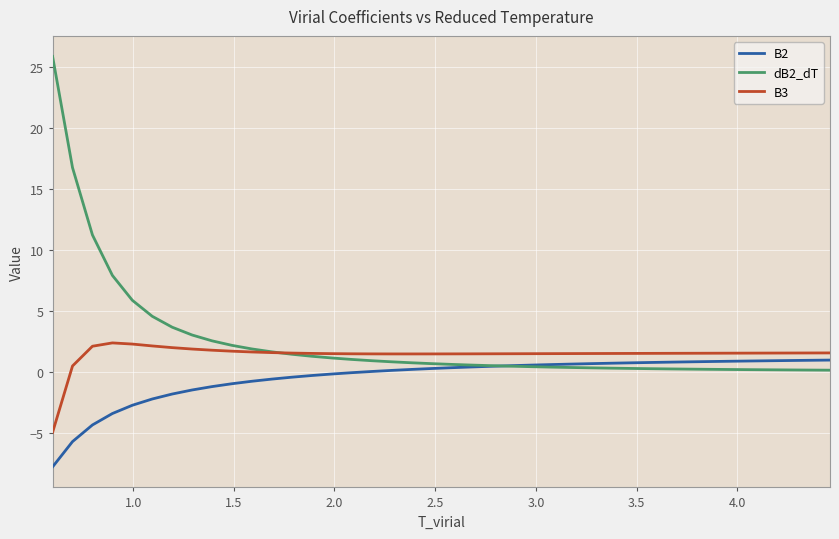

What is the maximum value shown in the chart?

25.8